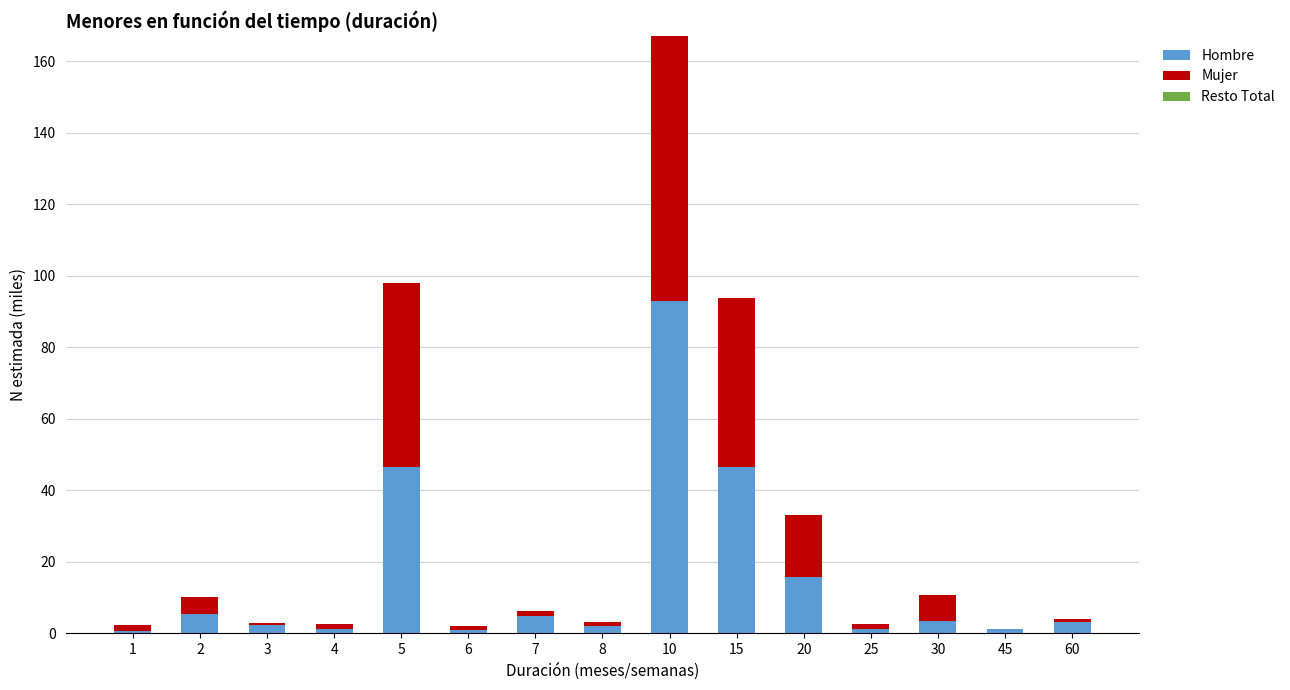

The value of Hombre at 10 is 39.9. True or false?

False